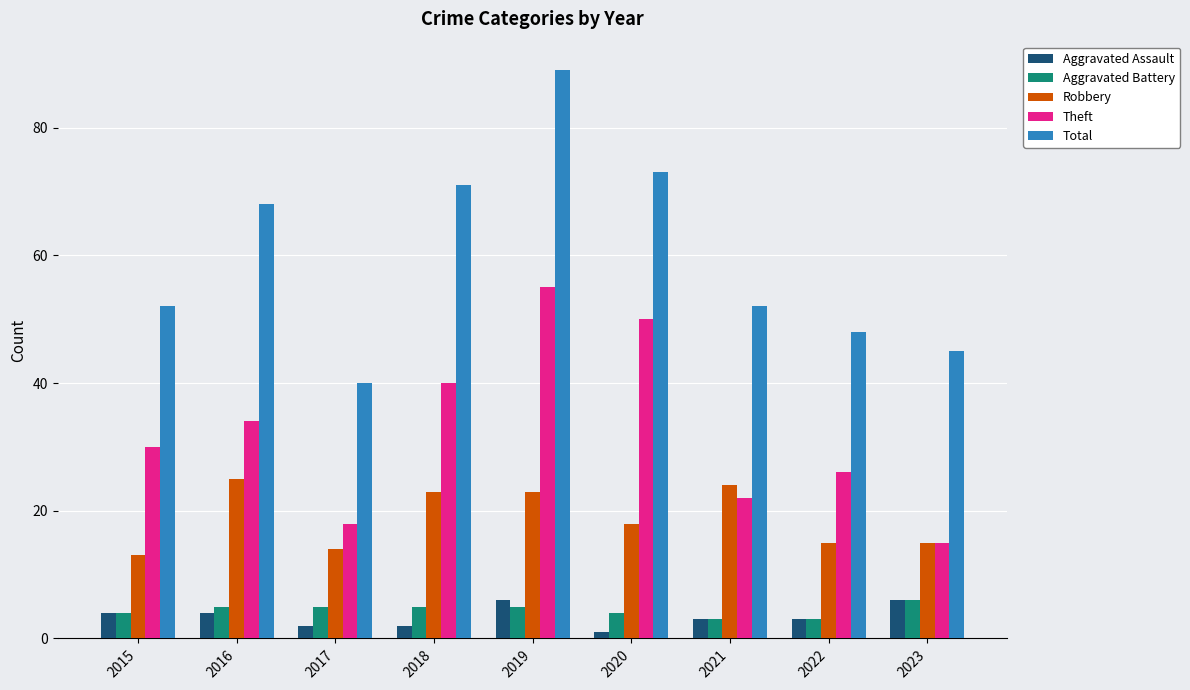

What is the difference between the maximum and second lowest values in the Theft series?

37